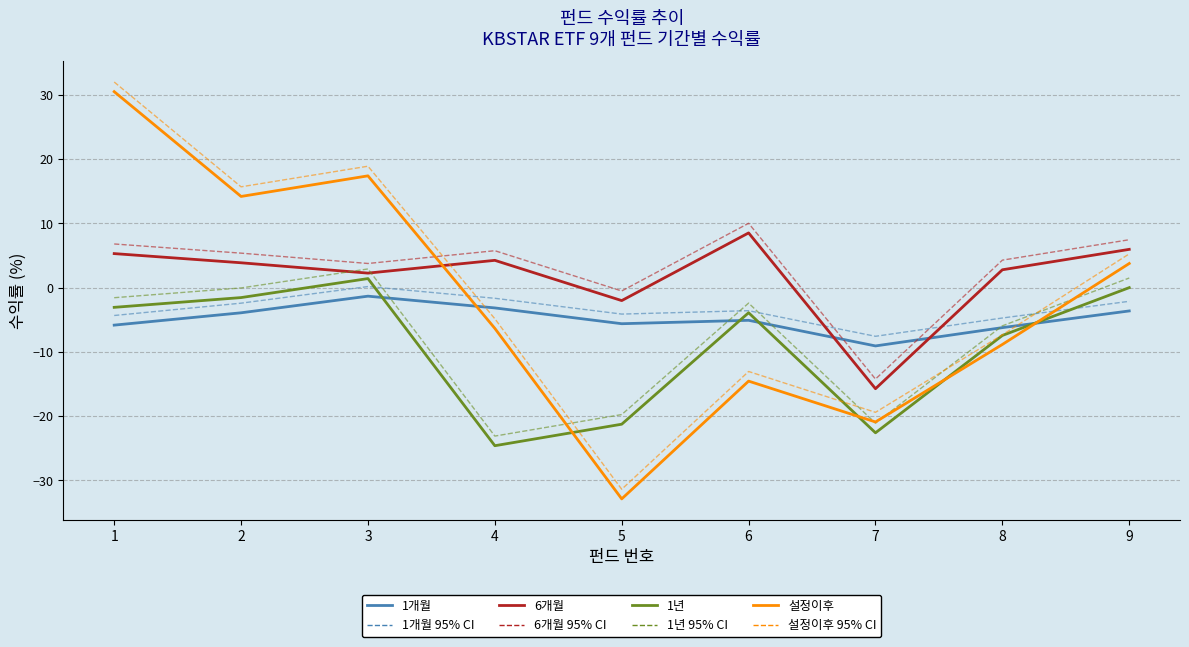

Is it true that 1개월 equals -5.6 at 5?

True